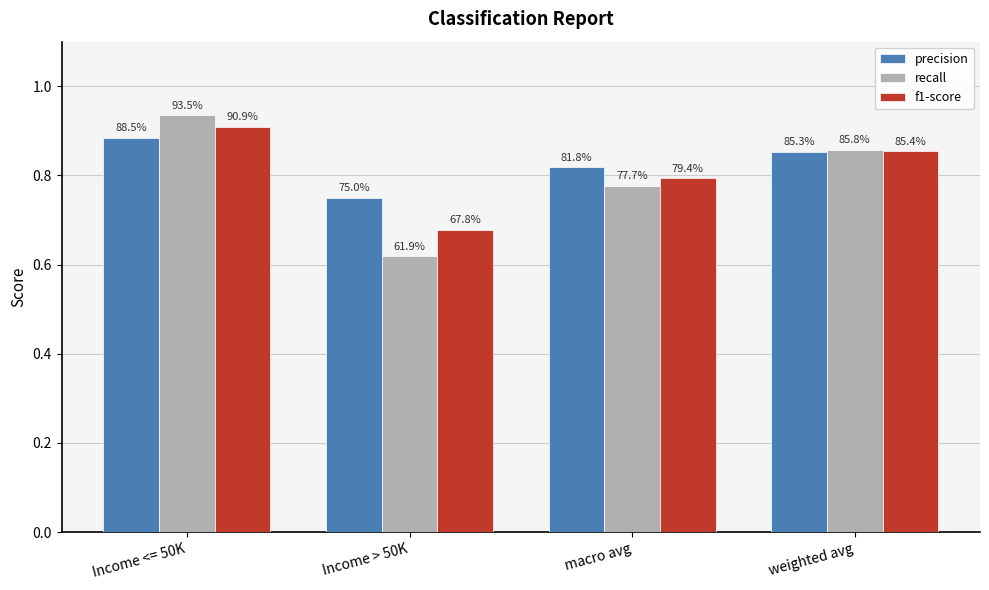

Reading right to left, list all the values displayed in this chart.

precision: weighted avg=0.9	macro avg=0.8	Income > 50K=0.8	Income <= 50K=0.9
recall: weighted avg=0.9	macro avg=0.8	Income > 50K=0.6	Income <= 50K=0.9
f1-score: weighted avg=0.9	macro avg=0.8	Income > 50K=0.7	Income <= 50K=0.9